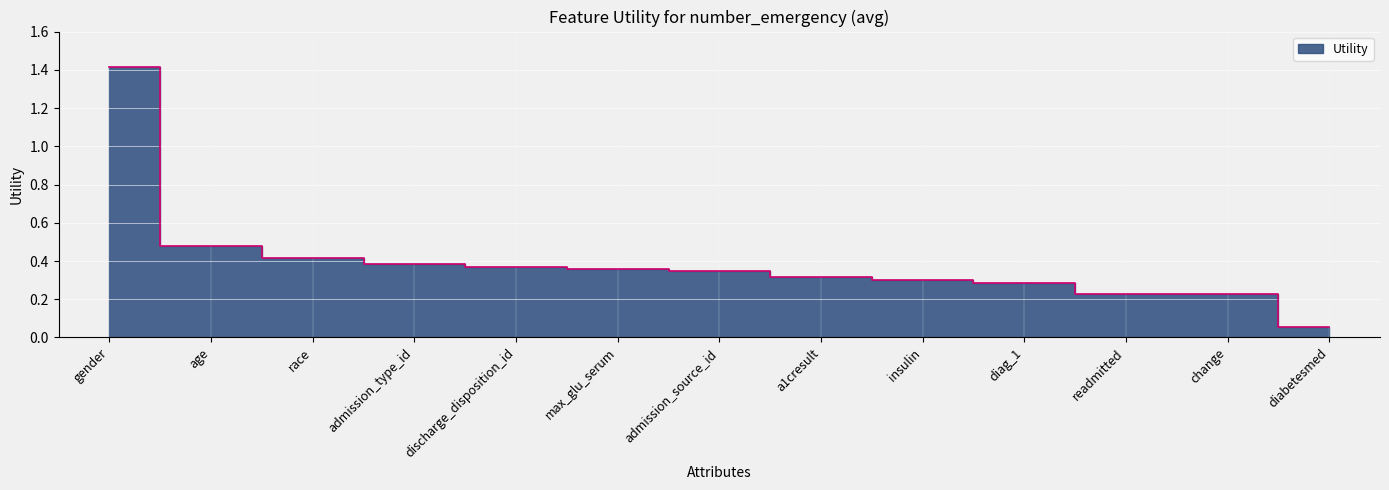

True or false: the data has more than 2 interior local peaks.

False